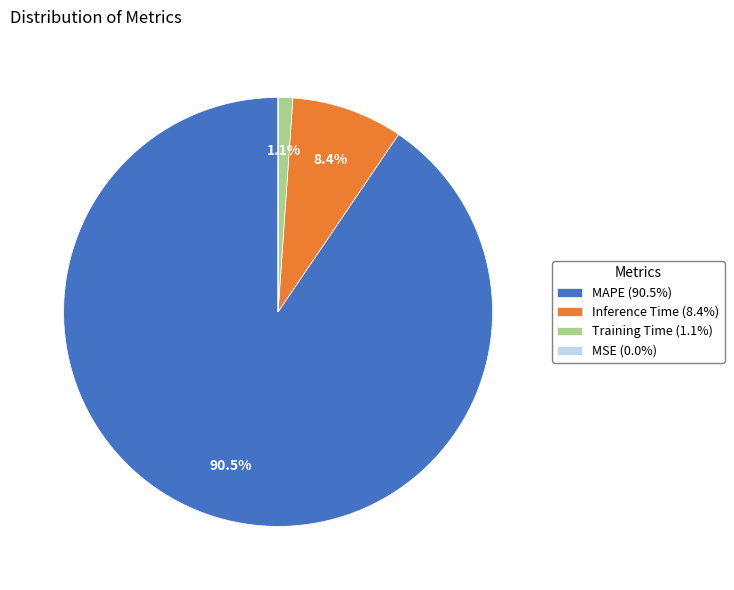

Which category has the biggest portion of the pie?

MAPE